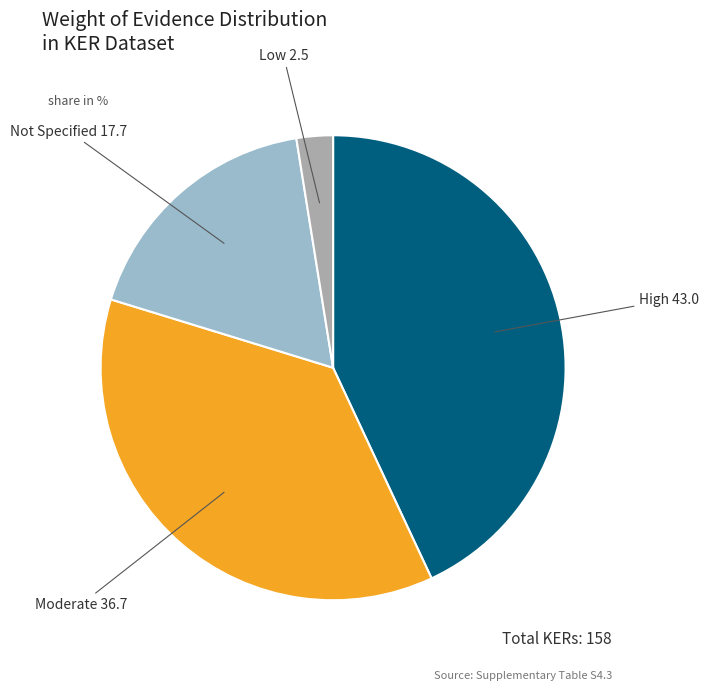

How many slices are in this pie chart?

4